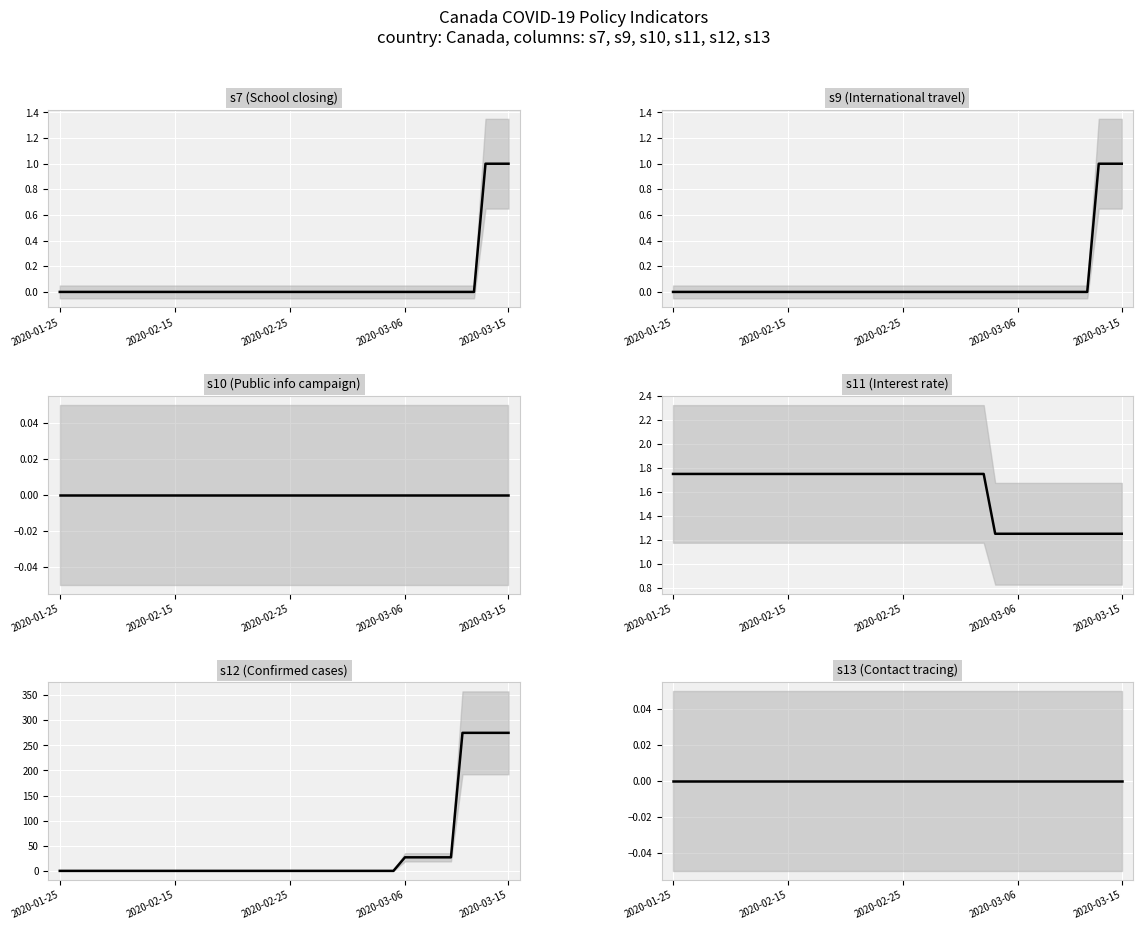

Between 32 and 29, which is larger?

32